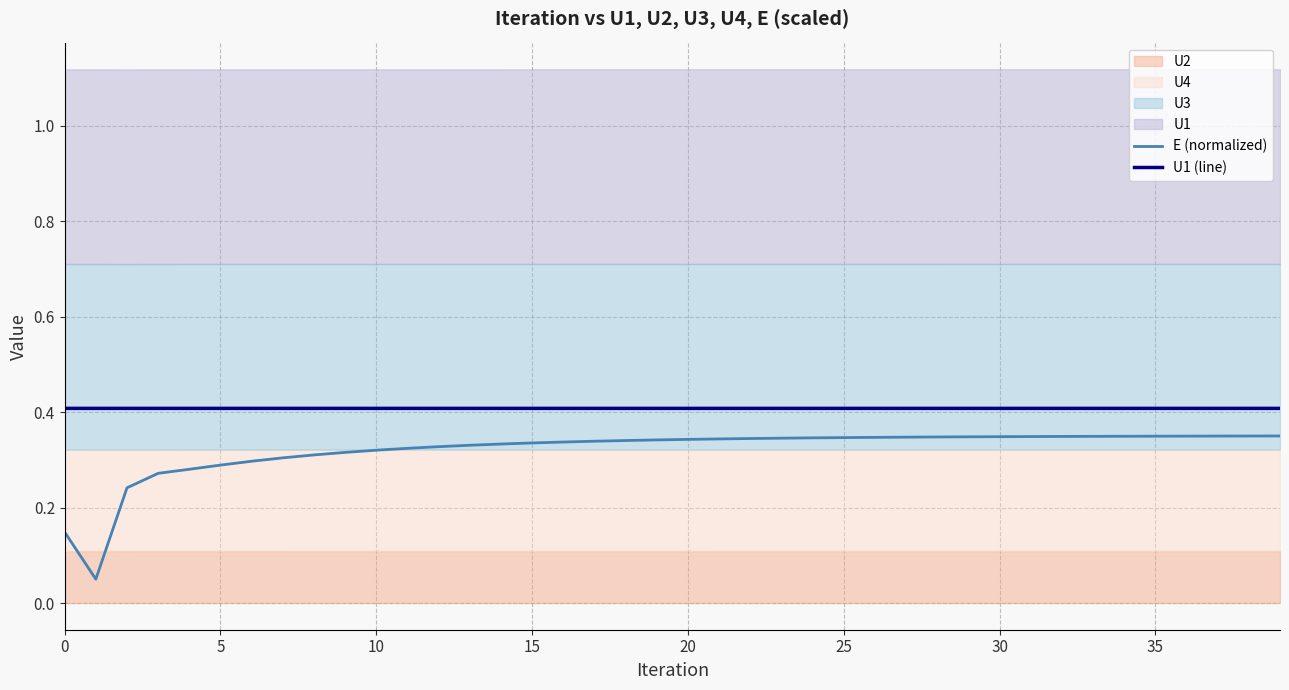

Which series has the largest total across all categories?

U1 (line)